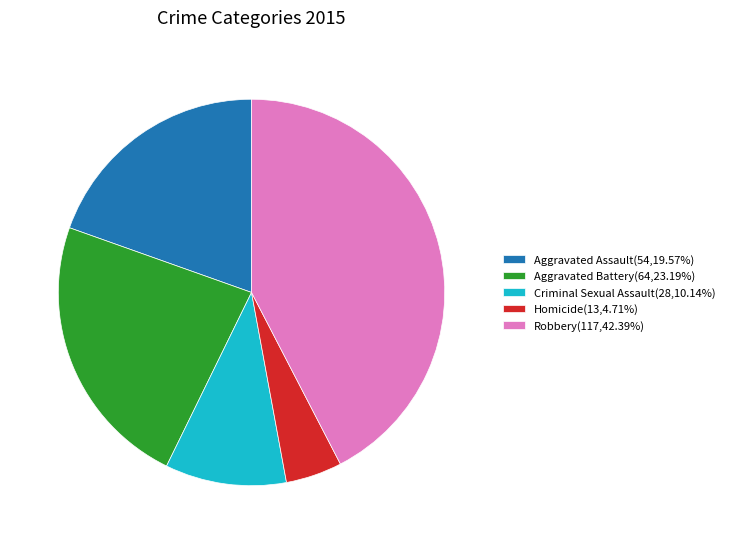

Is the sum of Criminal Sexual Assault(28,10.14%) and Aggravated Battery(64,23.19%) greater than half?

No